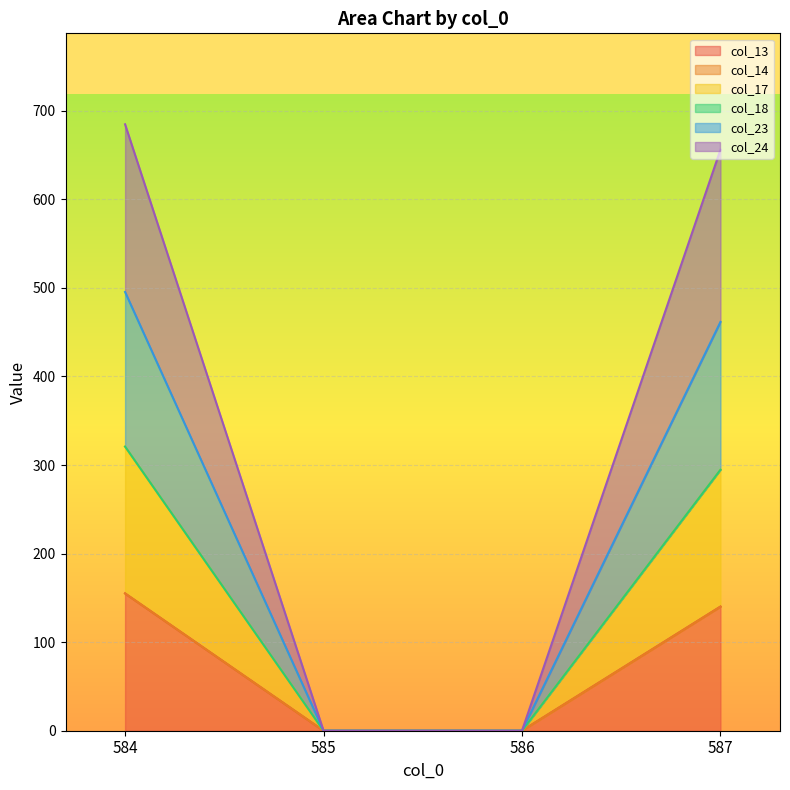

True or false: col_13 has more than 2 interior local peaks.

False